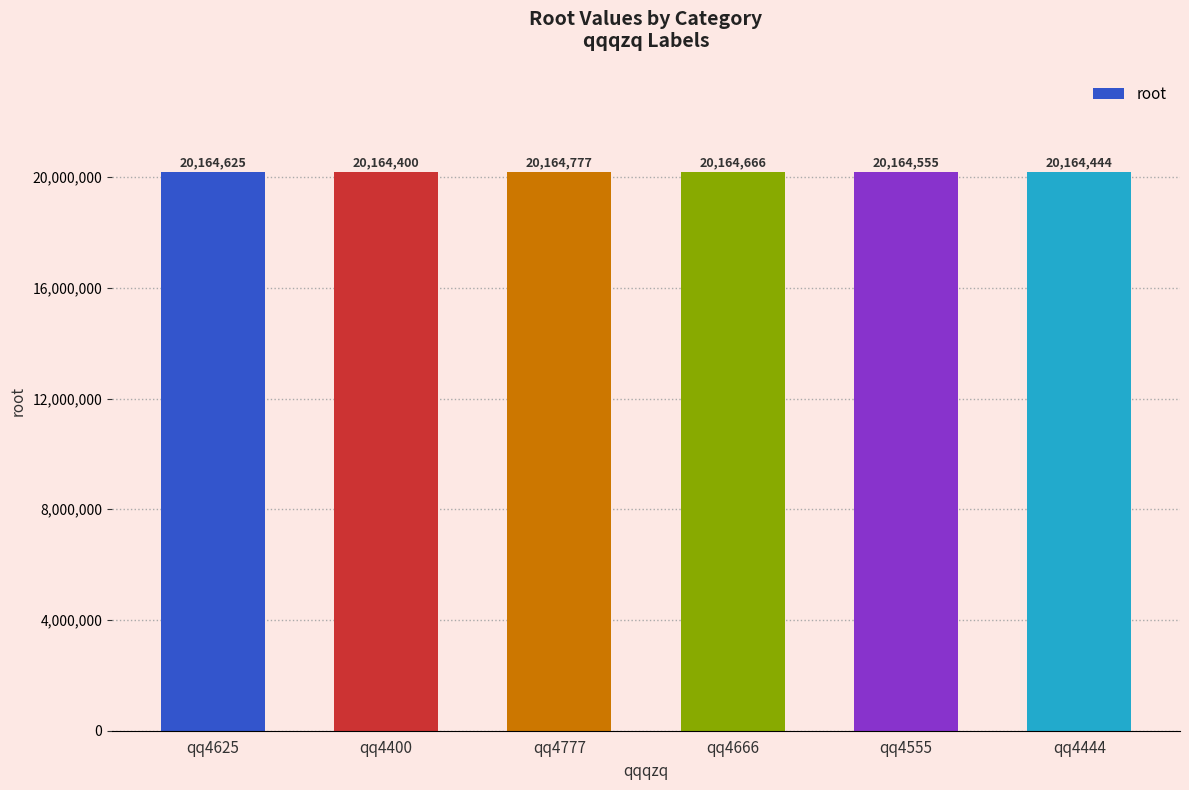

What is the difference between the second highest and second lowest values?

222